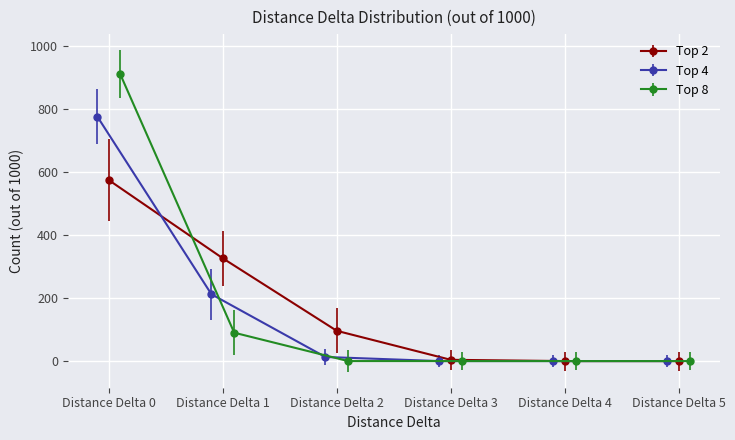

True or false: Top 4 has more than 1 interior local peaks.

False